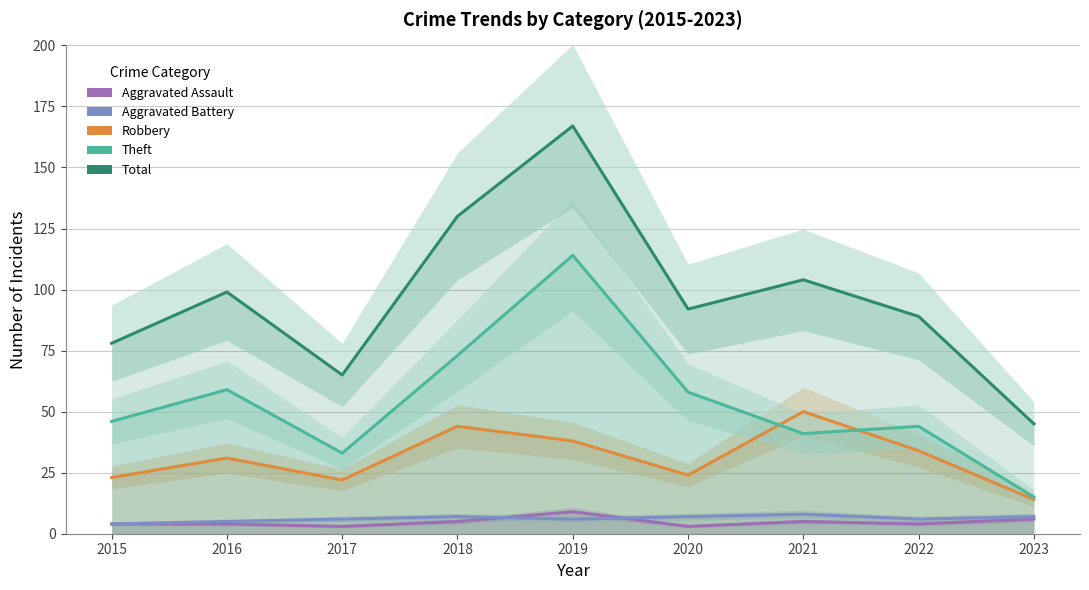

Reading left to right, list all the values displayed in this chart.

Aggravated Assault: 2015=4	2016=4	2017=3	2018=5	2019=9	2020=3	2021=5	2022=4	2023=6
Aggravated Battery: 2015=4	2016=5	2017=6	2018=7	2019=6	2020=7	2021=8	2022=6	2023=7
Robbery: 2015=23	2016=31	2017=22	2018=44	2019=38	2020=24	2021=50	2022=34	2023=14
Theft: 2015=46	2016=59	2017=33	2018=73	2019=114	2020=58	2021=41	2022=44	2023=15
Total: 2015=78	2016=99	2017=65	2018=130	2019=167	2020=92	2021=104	2022=89	2023=45